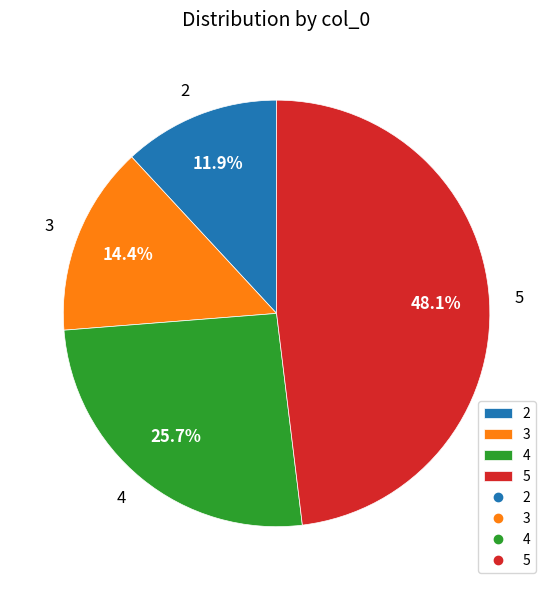

Is the sum of 5 and 3 greater than half?

Yes